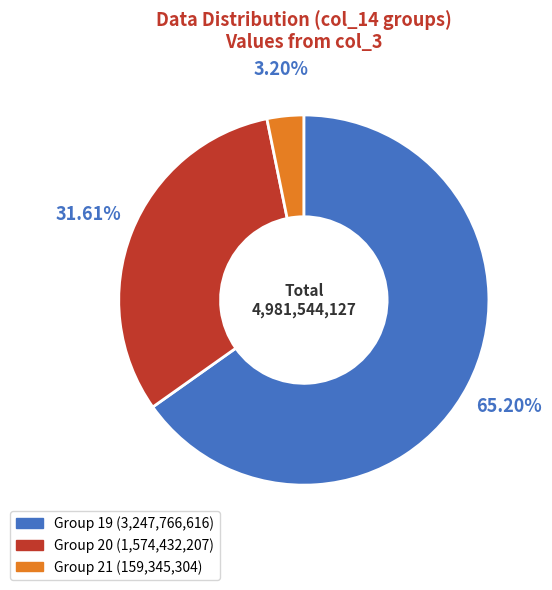

How many segments does this pie chart have?

3